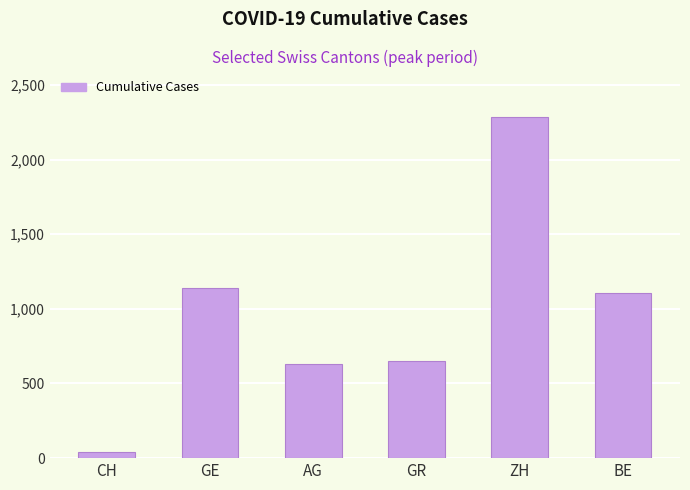

Which label corresponds to the largest value in the chart?

ZH